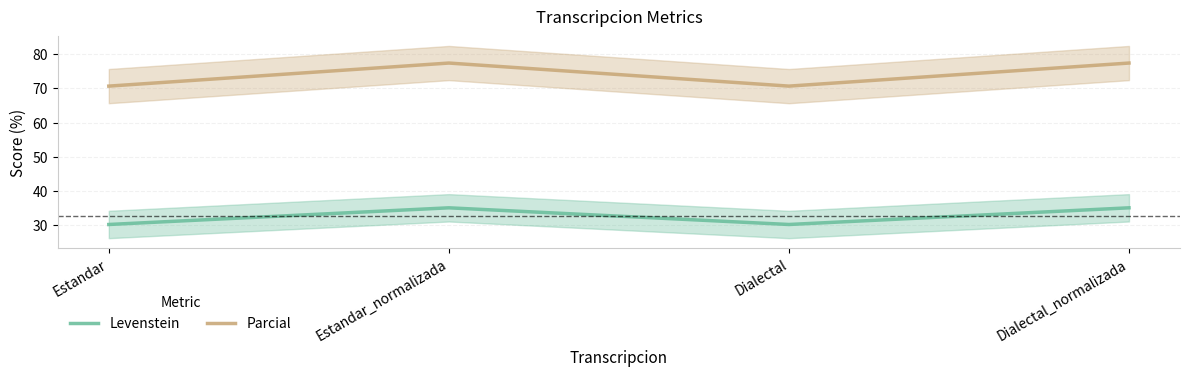

List the series in order of their peak value, highest first.

Parcial, Levenstein